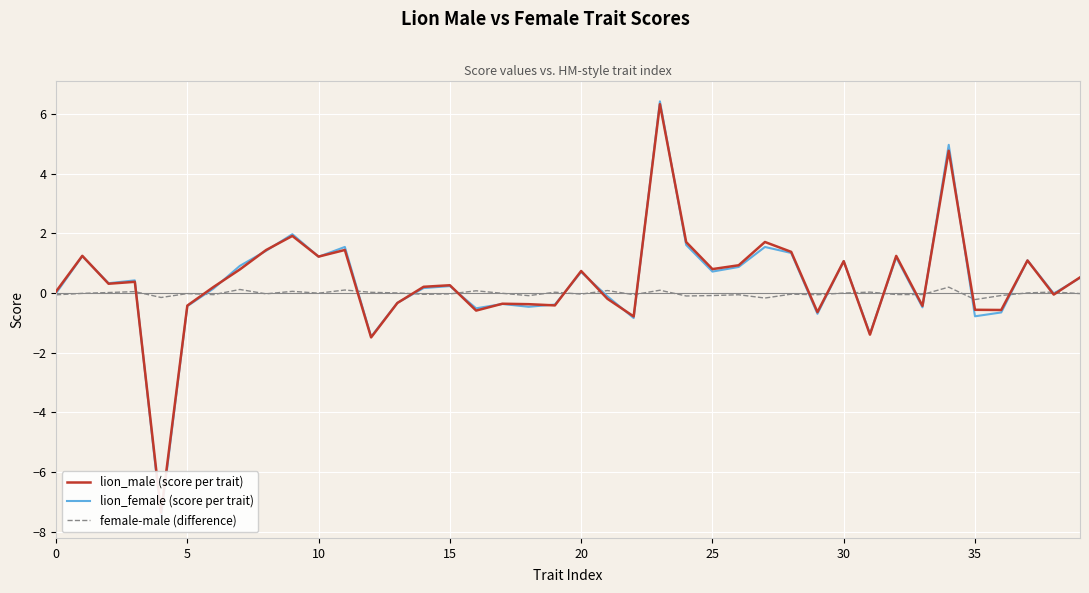

The value of female-male (difference) at 30 is -0.0. True or false?

True